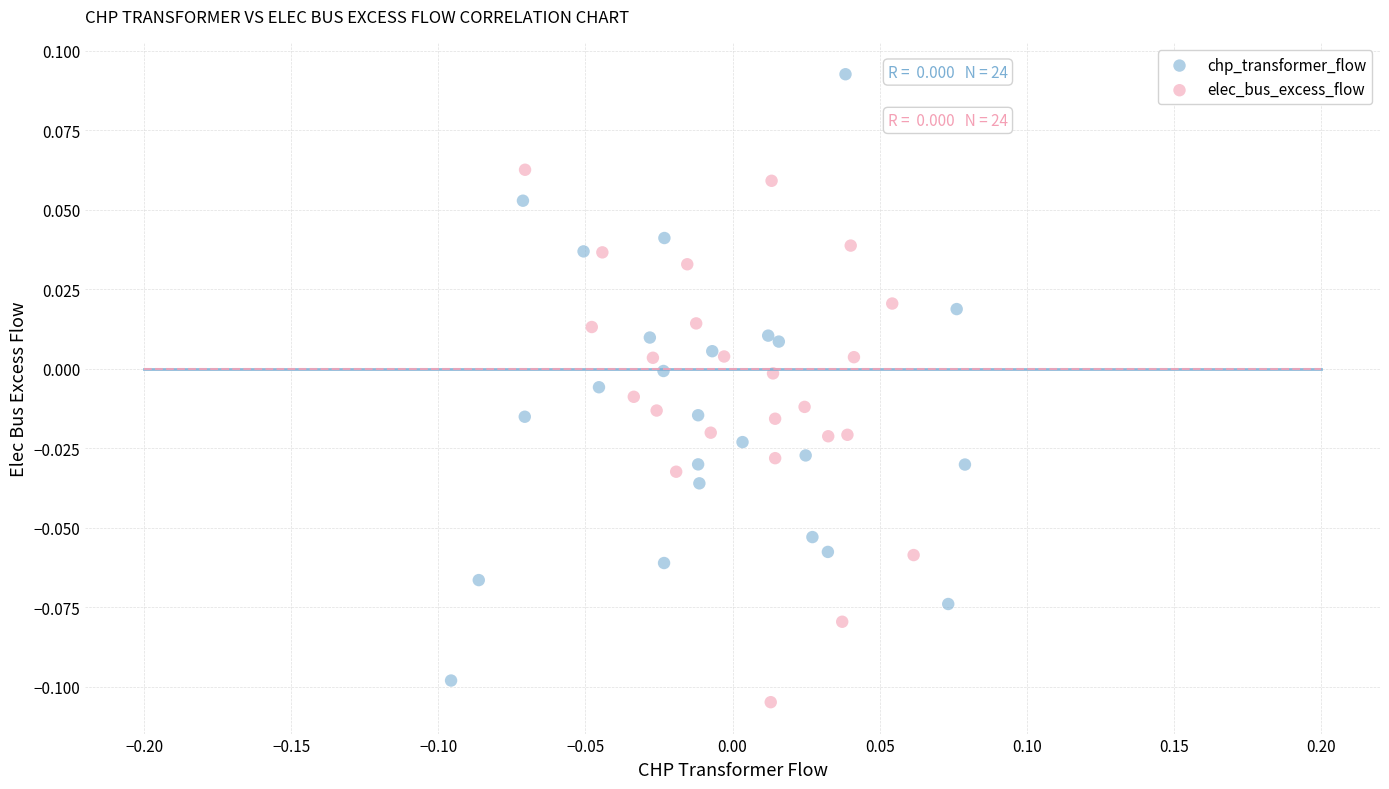

Which series contains the lowest Y value?

elec_bus_excess_flow